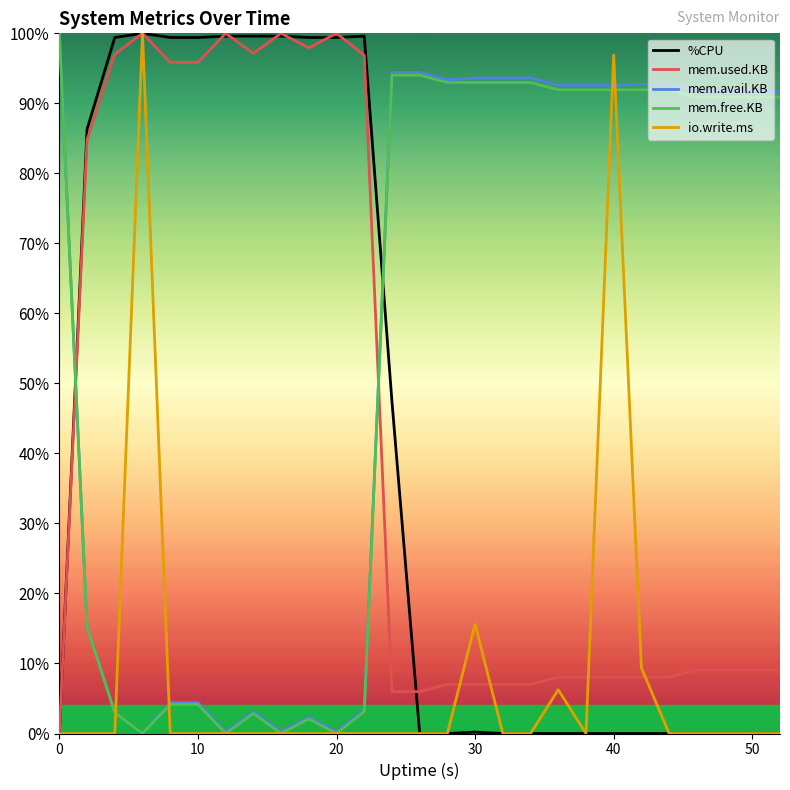

What are all the series names shown in the legend?

%CPU, mem.used.KB, mem.avail.KB, mem.free.KB, io.write.ms